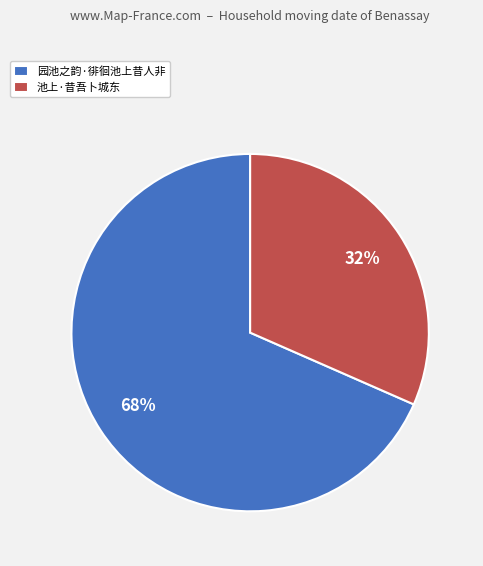

True or false: 池上·昔吾卜城东 accounts for 32% of the total.

True